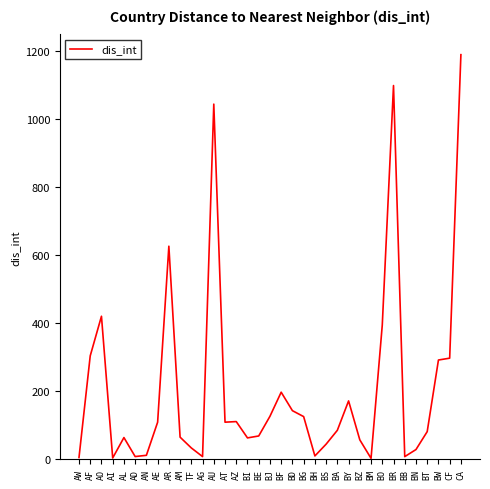

The chart shows a value of 3.8 at AI. True or false?

True